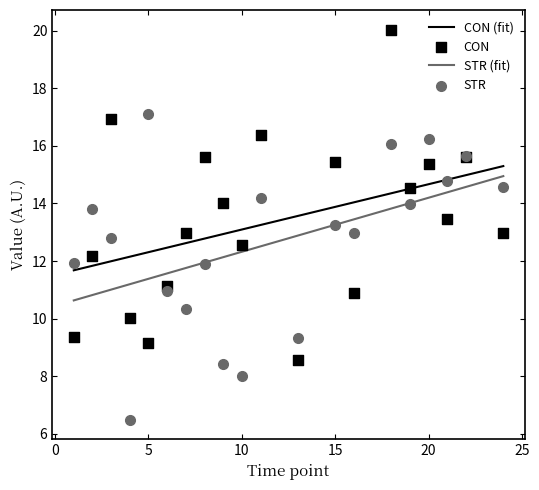

Which series has the largest Y range (max minus min)?

CON